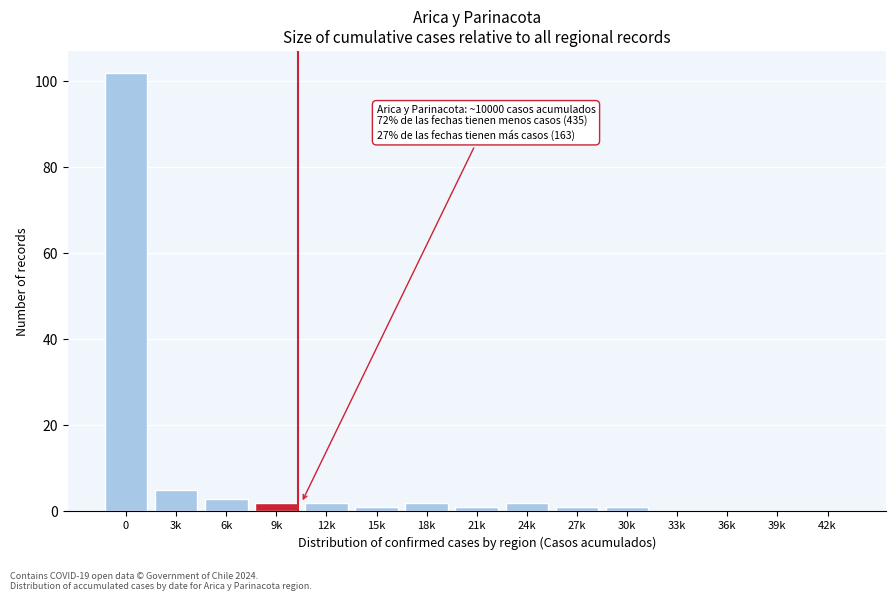

Reading left to right, transcribe all the data shown in this chart.

0=102	3k=5	6k=3	9k=2	12k=2	15k=1	18k=2	21k=1	24k=2	27k=1	30k=1	33k=0	36k=0	39k=0	42k=0